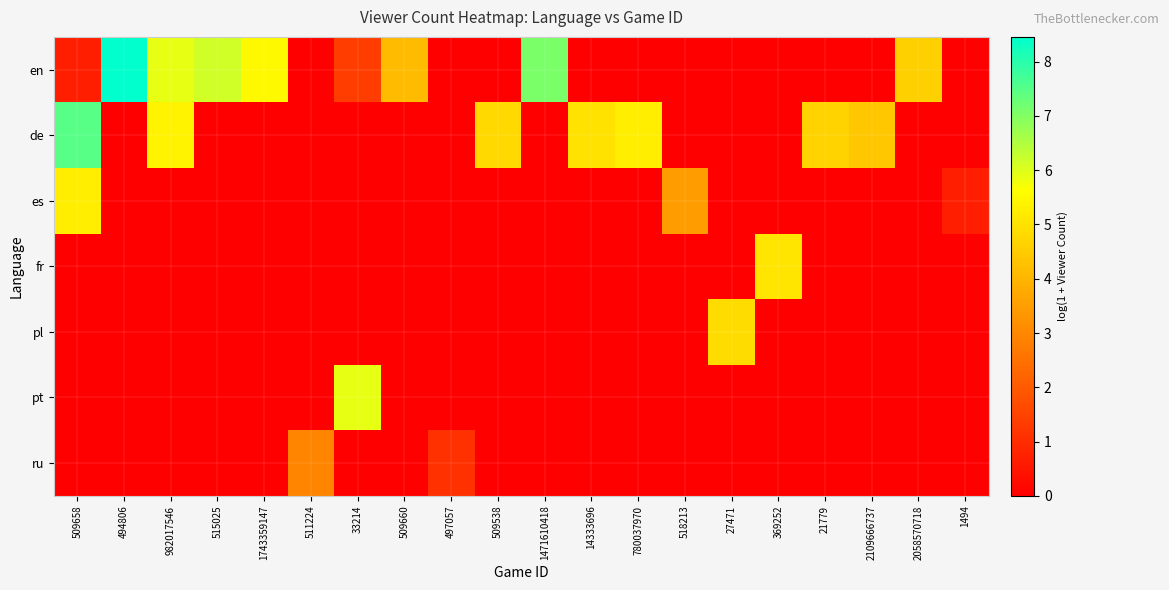

Count the number of categories in the chart.

20